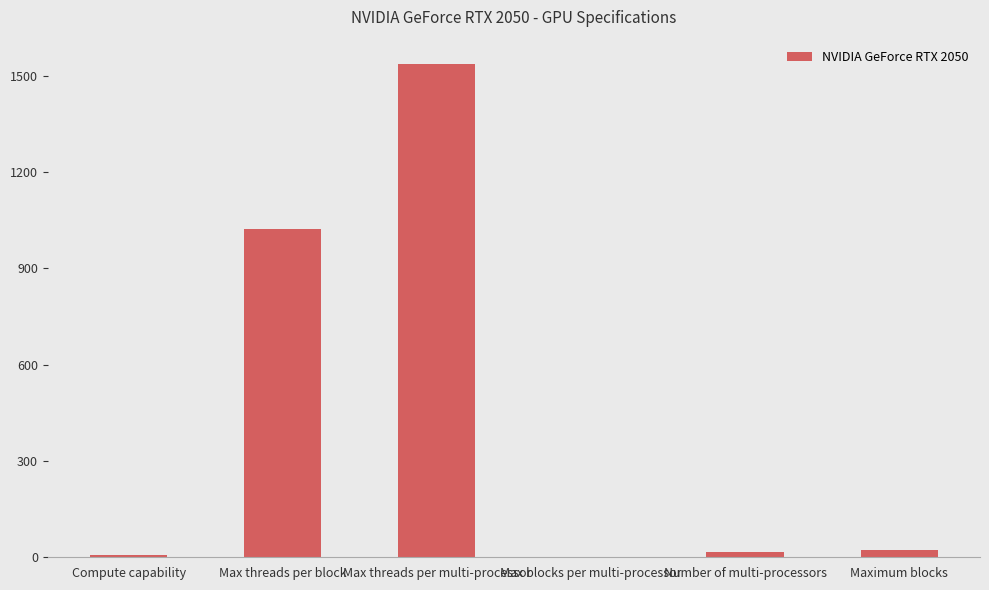

Count the number of categories in the chart.

6